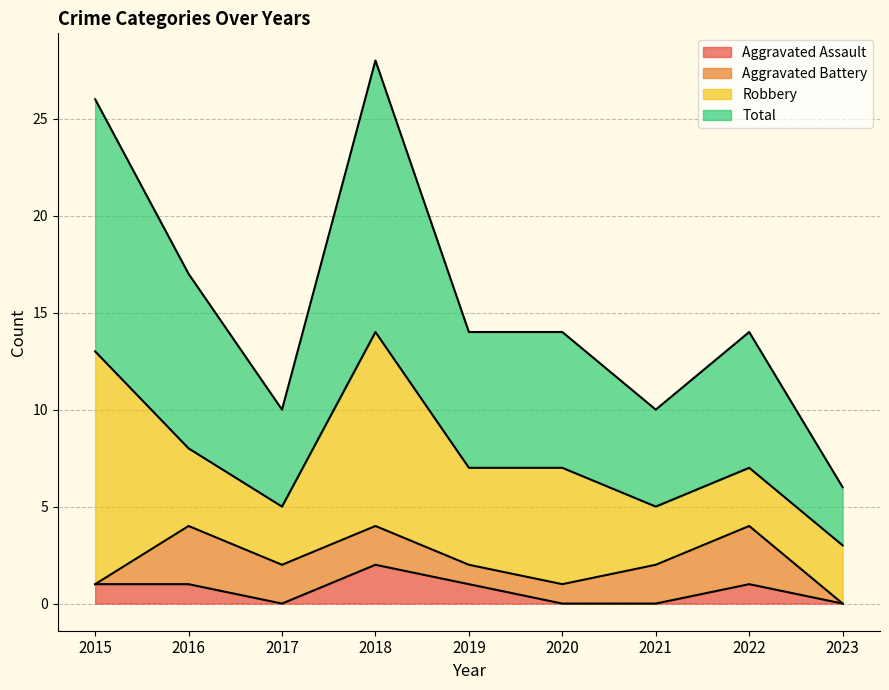

Is it true that Total equals 26 at 2015?

True